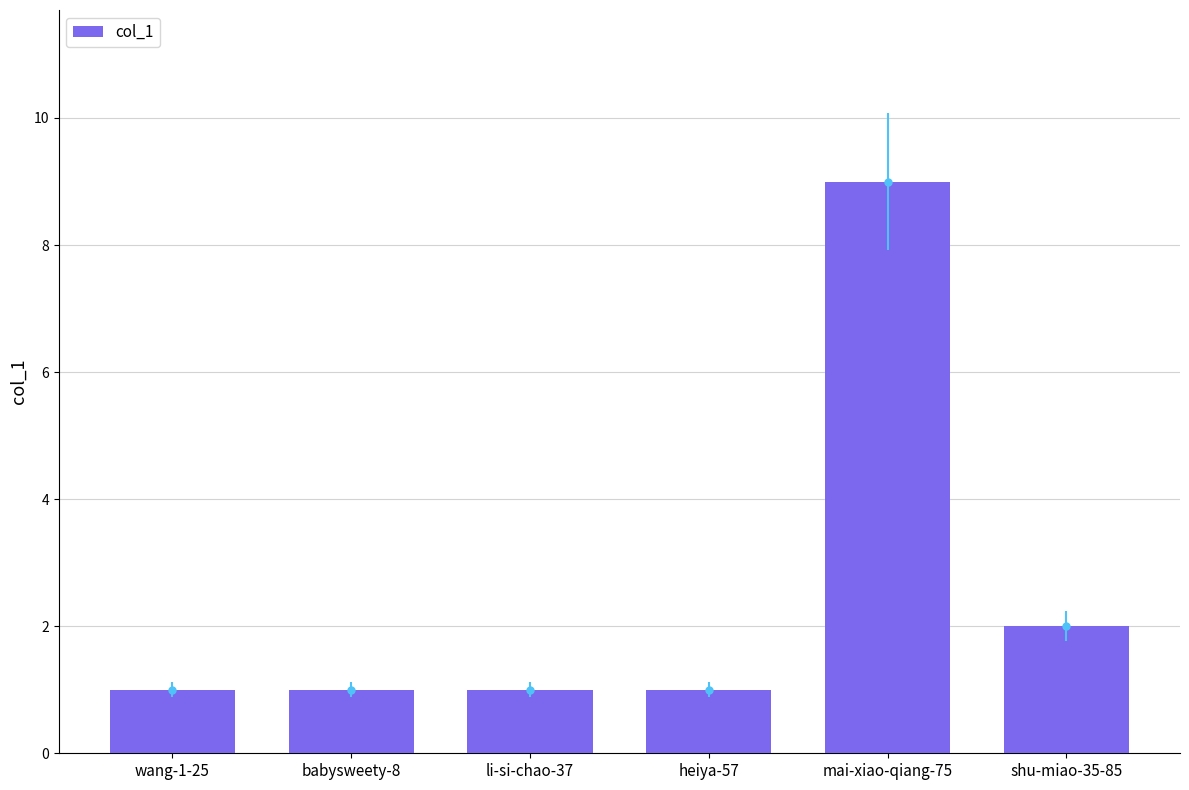

Reading left to right, list all the values displayed in this chart.

wang-1-25=1	babysweety-8=1	li-si-chao-37=1	heiya-57=1	mai-xiao-qiang-75=9	shu-miao-35-85=2